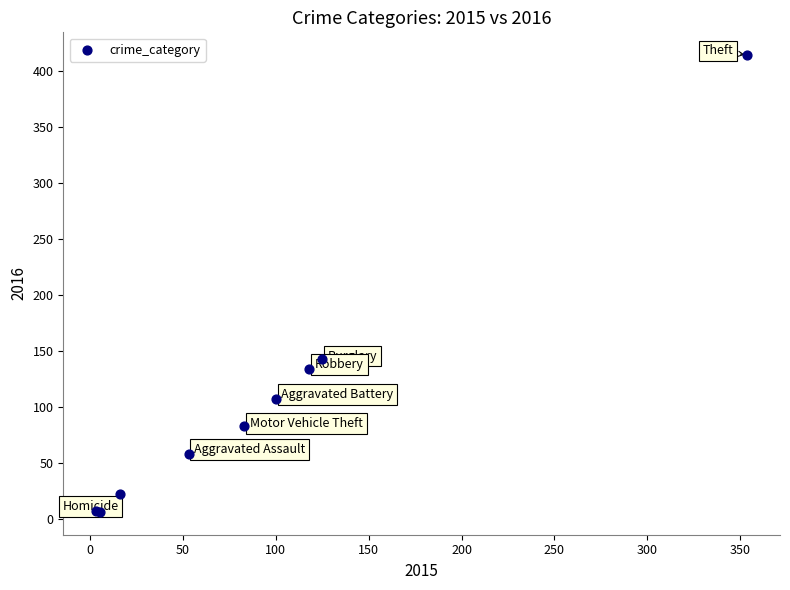

What Y value in the scatter plot is closest to 210?

143